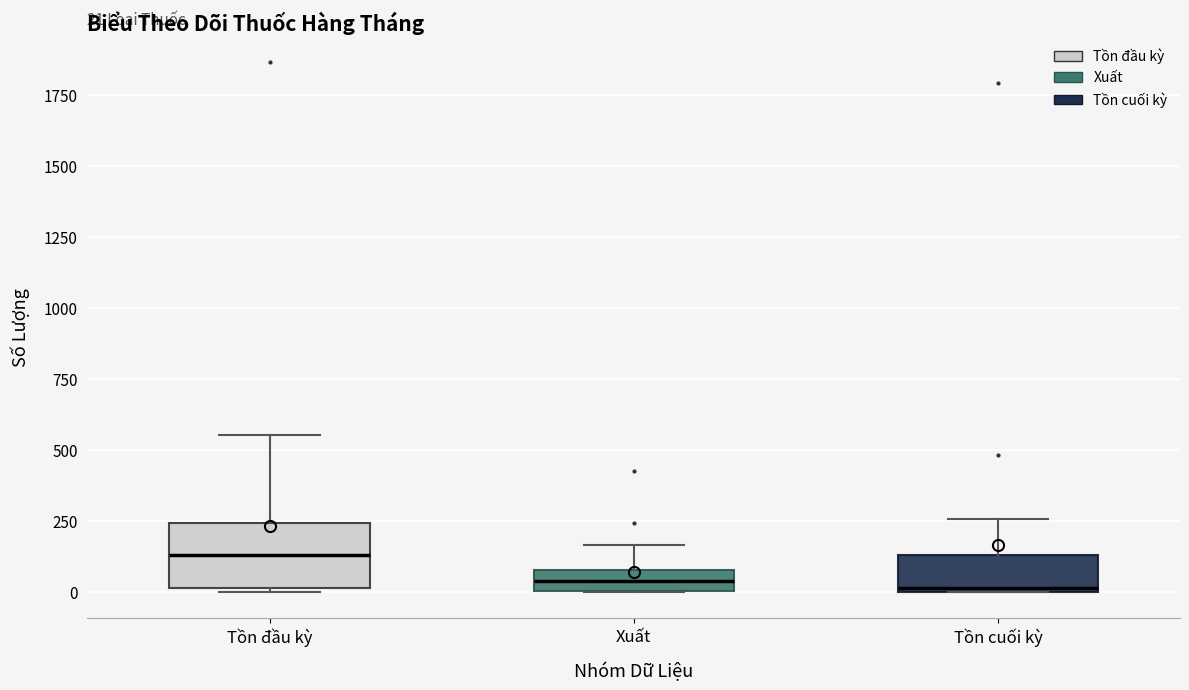

Comparing the boxes themselves (not the whiskers), which one is the tallest?

Tồn đầu kỳ